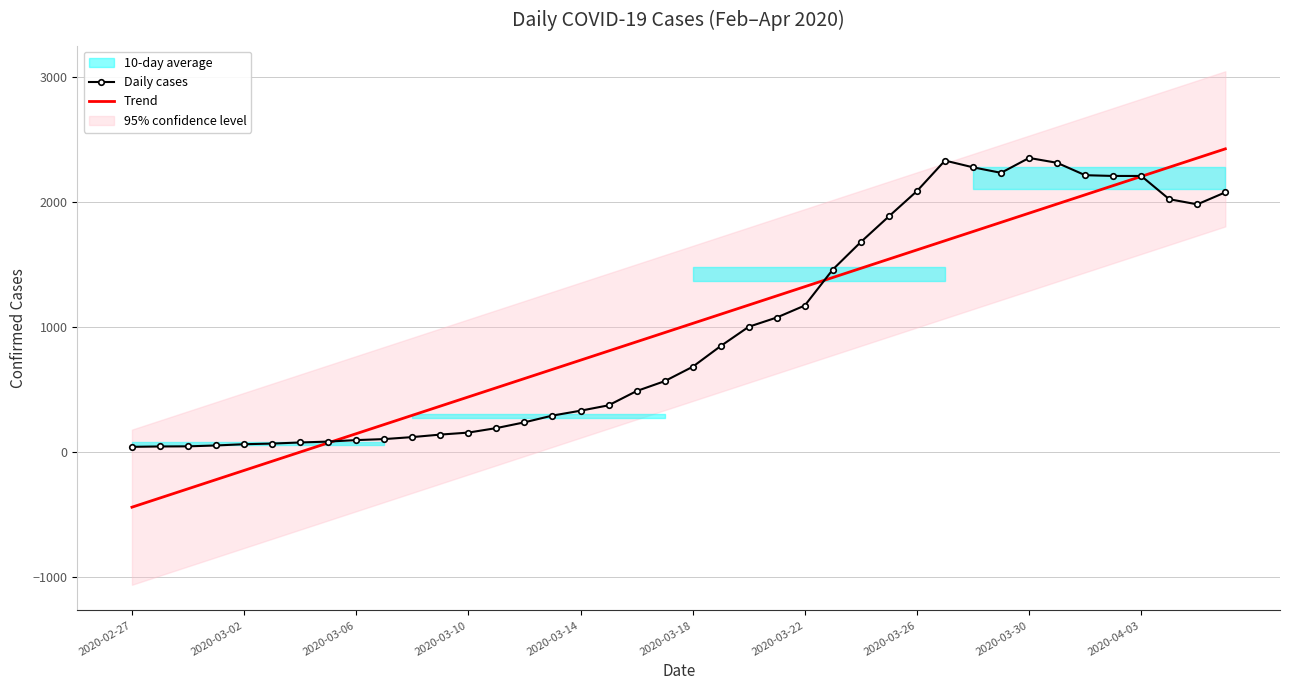

What is the smallest value displayed?

-441.5